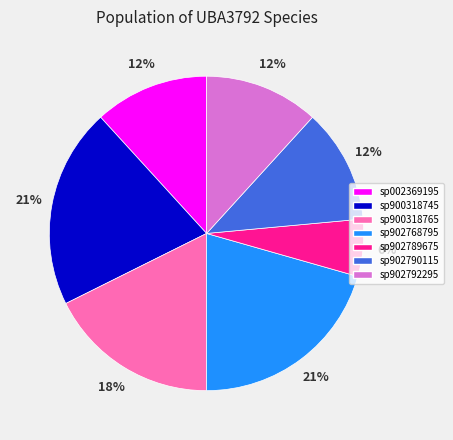

To the nearest percent, what is the difference between the sp902768795 and sp002369195 slice percentages?

9%